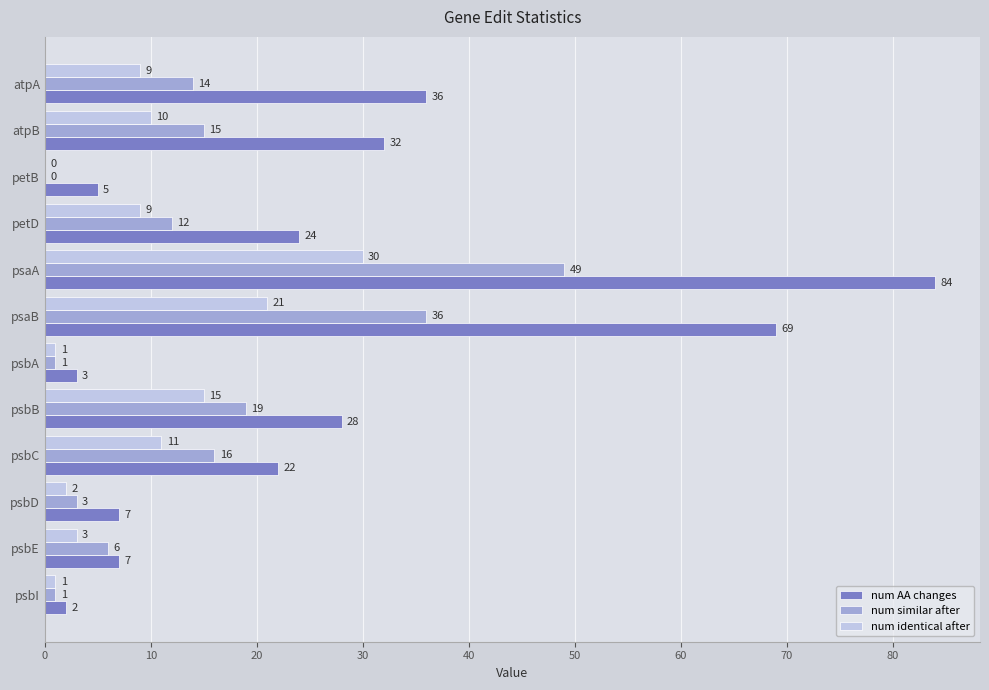

Is it true that num identical after equals 1 at psbI?

True